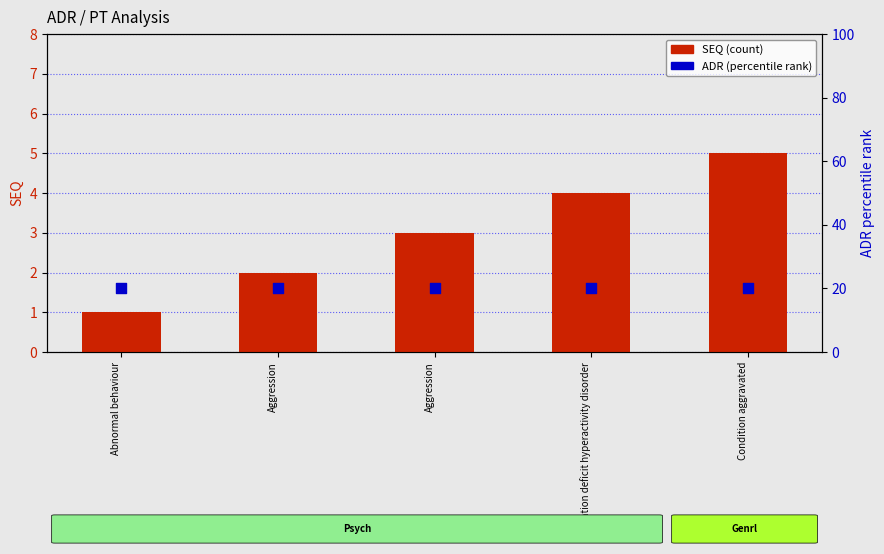

Which series has the largest total across all categories?

ADR (percentile rank)